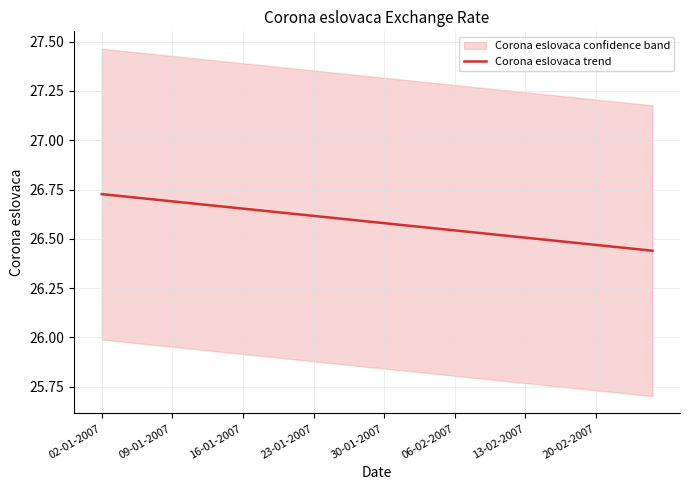

What is the sum of all values?

1063.3